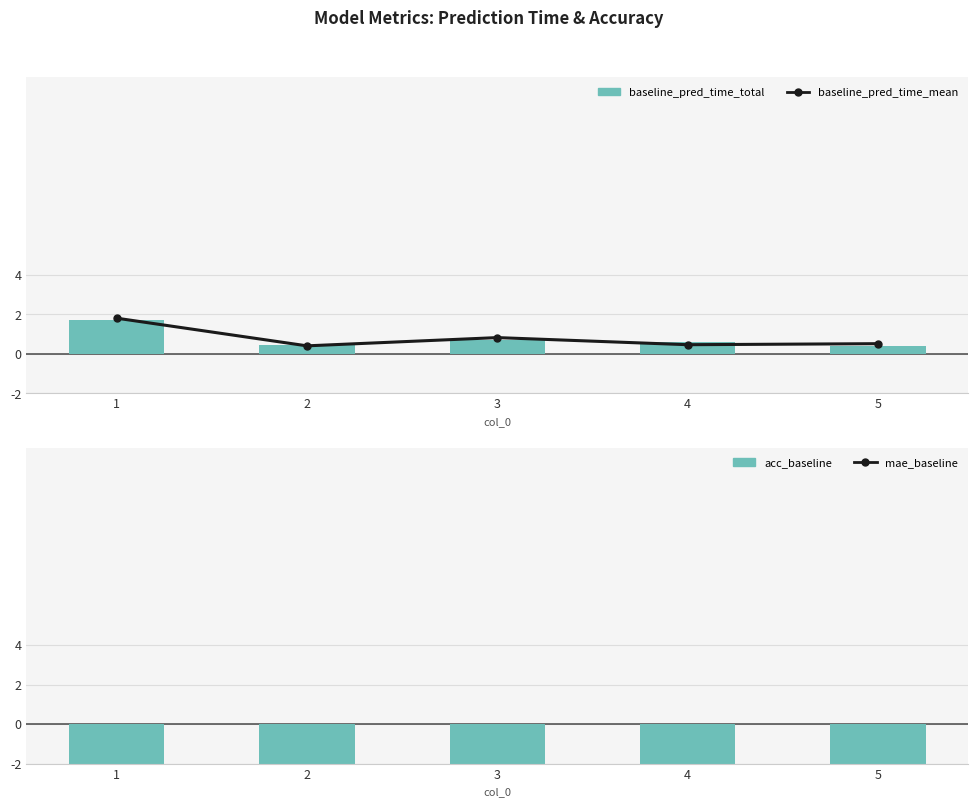

Reading left to right, what are all the values shown in this chart?

baseline_pred_time_mean: 1.8	0.4	0.8	0.5	0.5
baseline_pred_time_total: 1.7	0.5	0.7	0.6	0.4
mae_baseline: -9.2	-9.1	-9.2	-9.2	-9.1
acc_baseline: -9.6	-9.6	-9.5	-9.5	-9.6